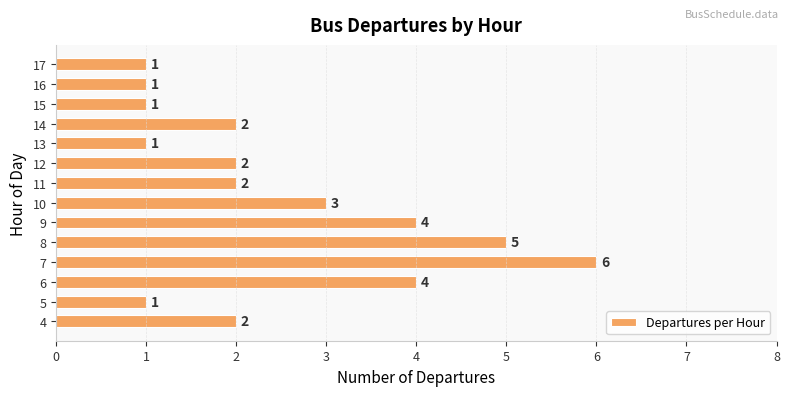

The value at 7 is 6. True or false?

True